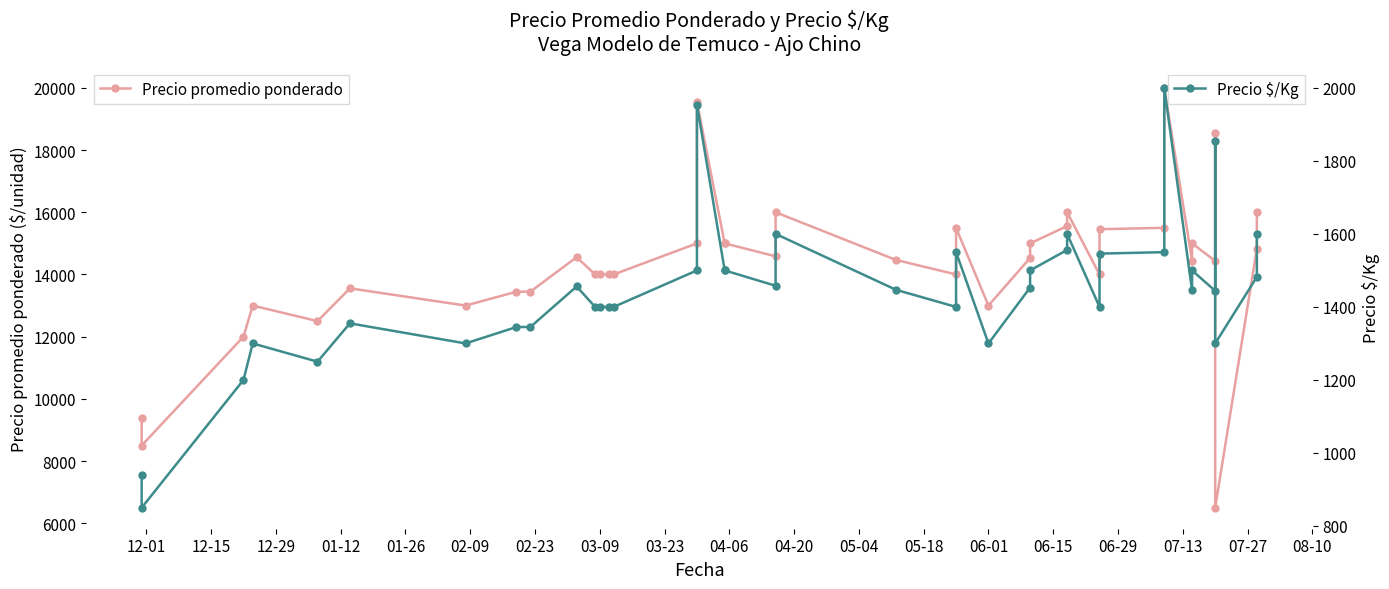

How many interior local valleys does the Precio $/Kg series have?

10